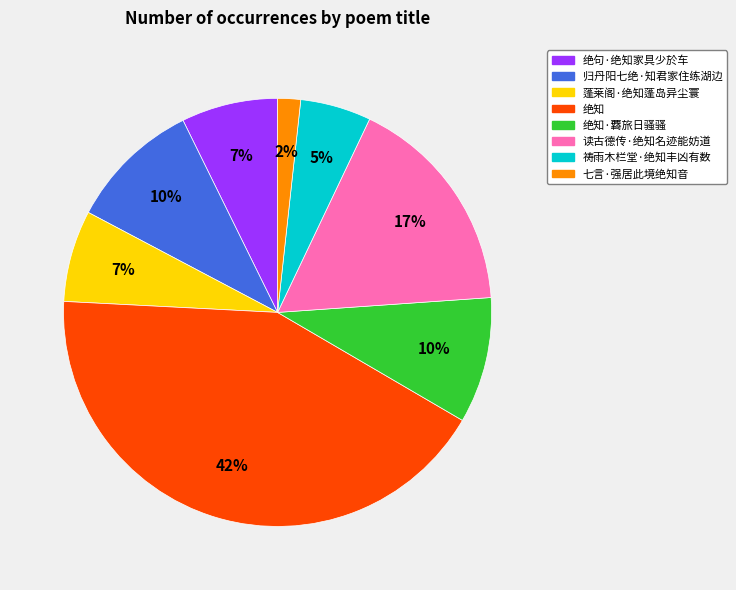

Is there any slice that represents more than half of the pie?

No